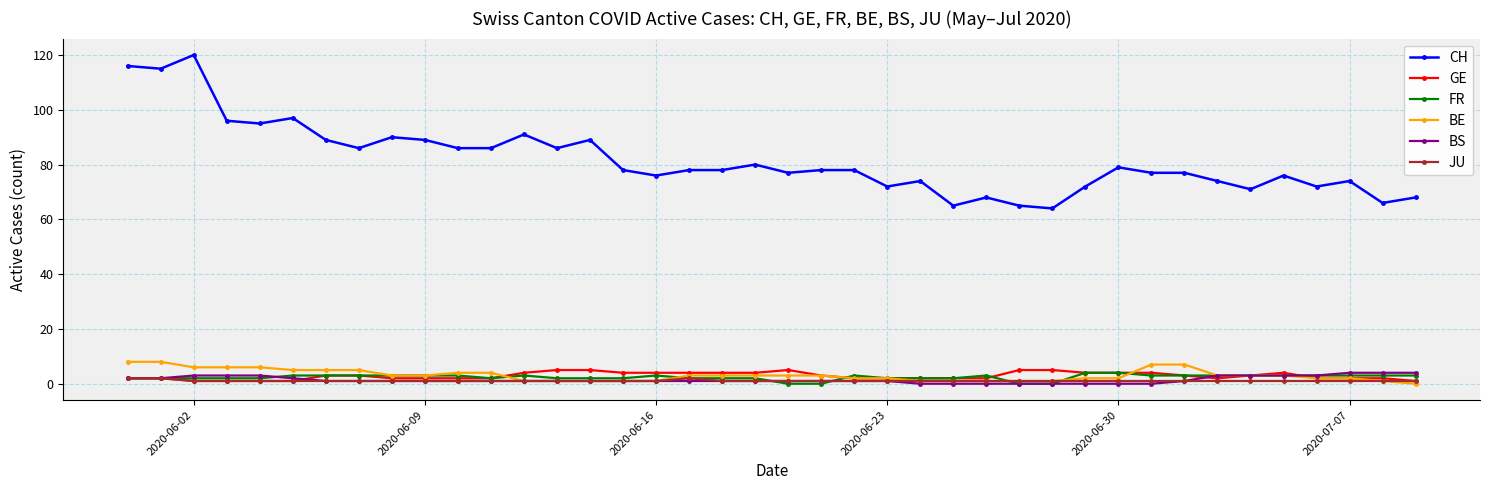

Which series has the largest total across all categories?

CH